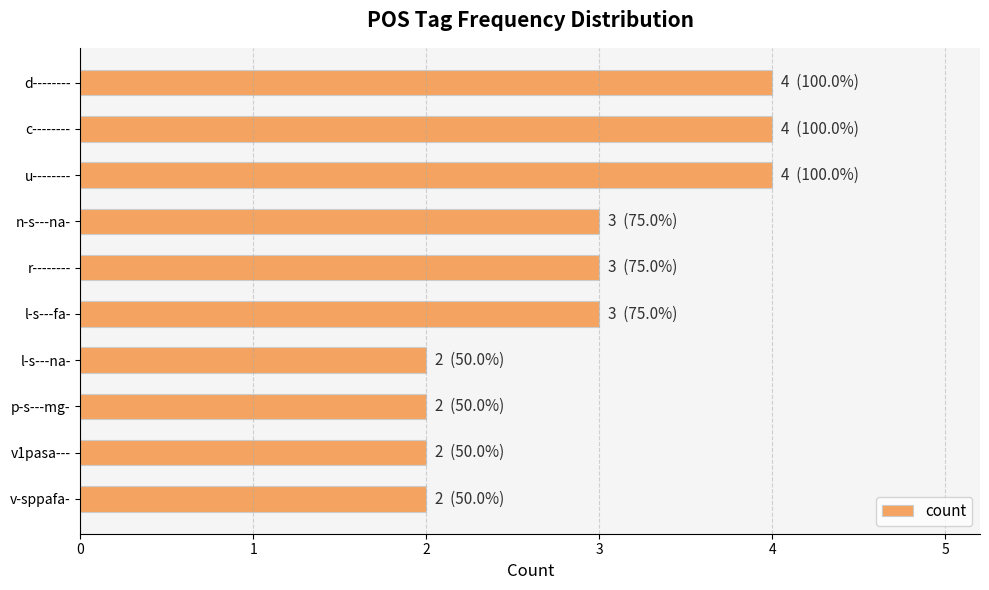

True or false: the data shows 3 at p-s---mg-.

False